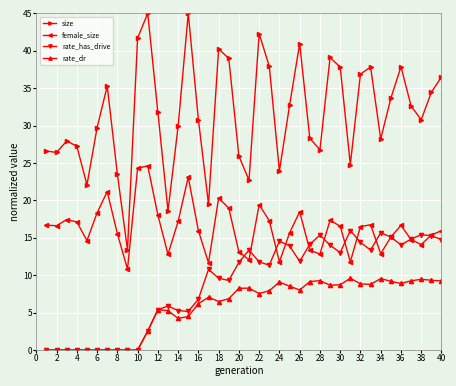

What is the value of the size point at the 7th from the left?

35.3